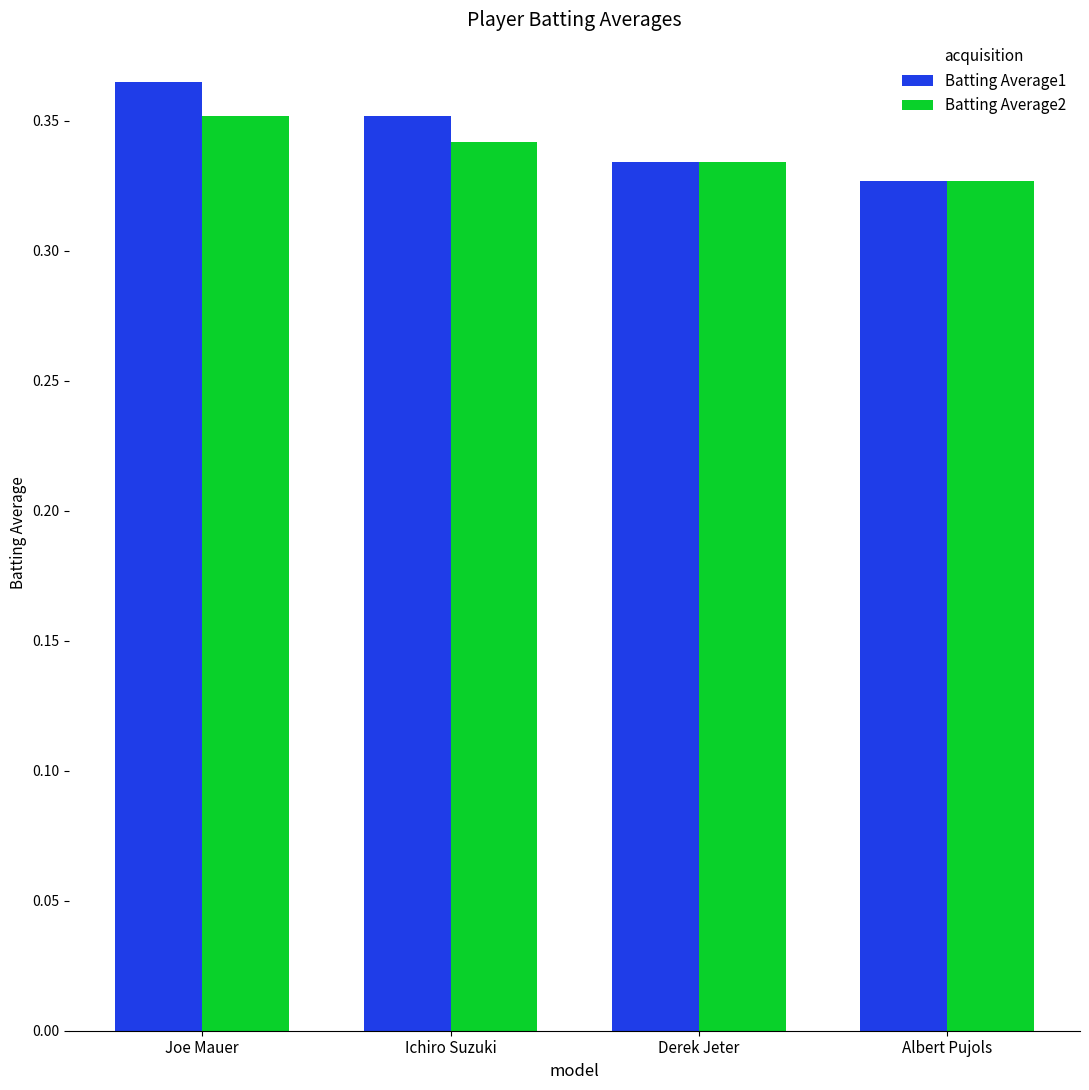

At which category is the sum across all series the highest?

Joe Mauer